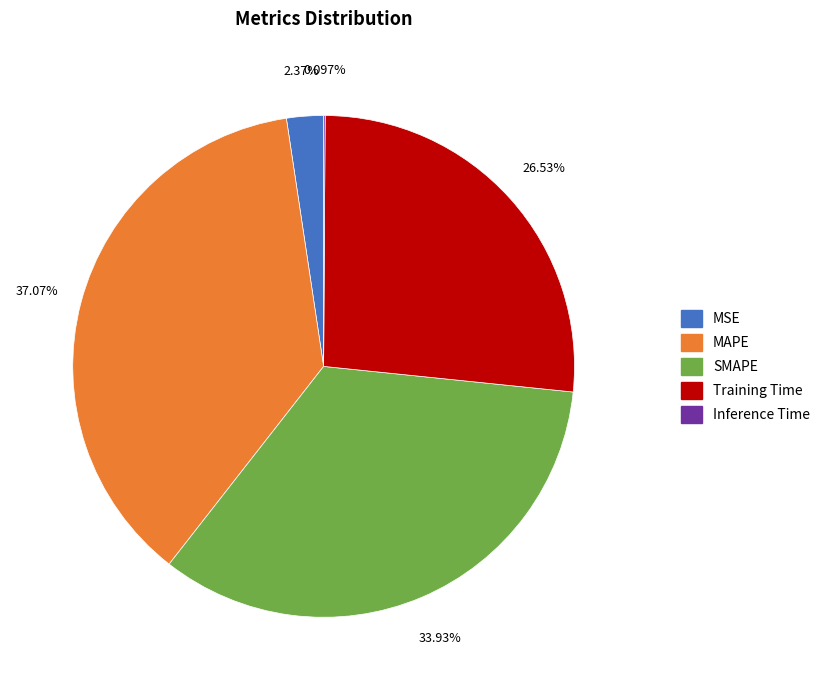

Between Training Time and MAPE, which is larger?

MAPE